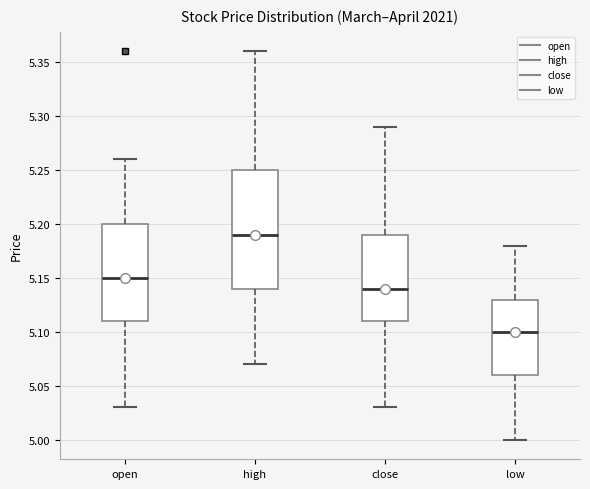

Which box has the lowest median line?

low